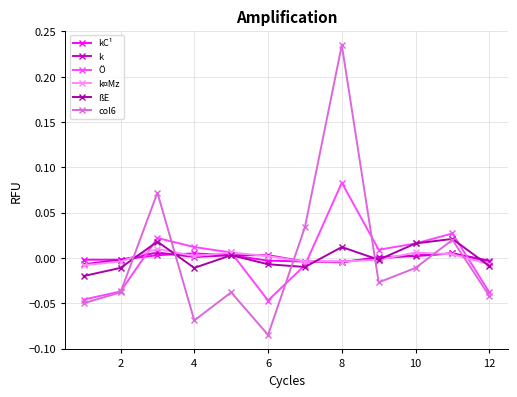

Count the number of data series in this chart.

6